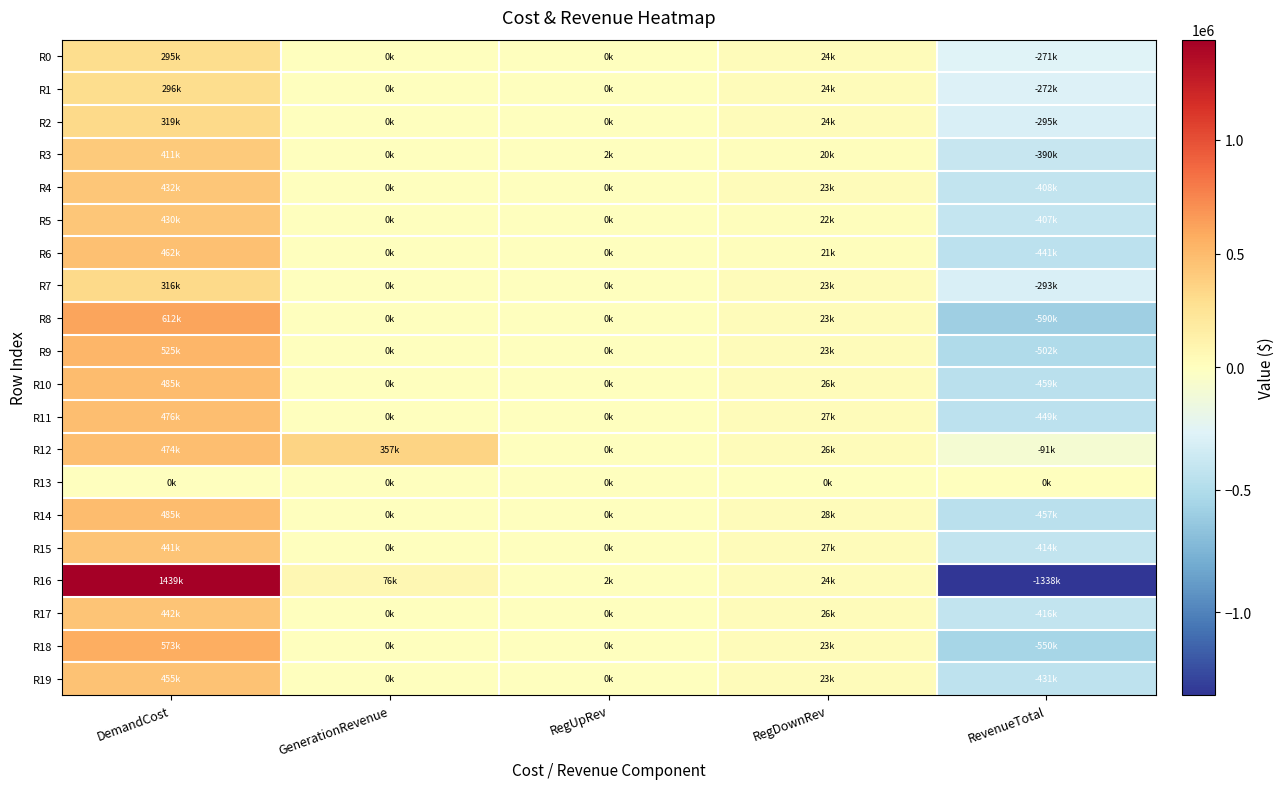

Rank the series by their maximum value, from lowest to highest.

R13, R0, R1, R7, R2, R3, R5, R4, R15, R17, R19, R6, R12, R11, R14, R10, R9, R18, R8, R16